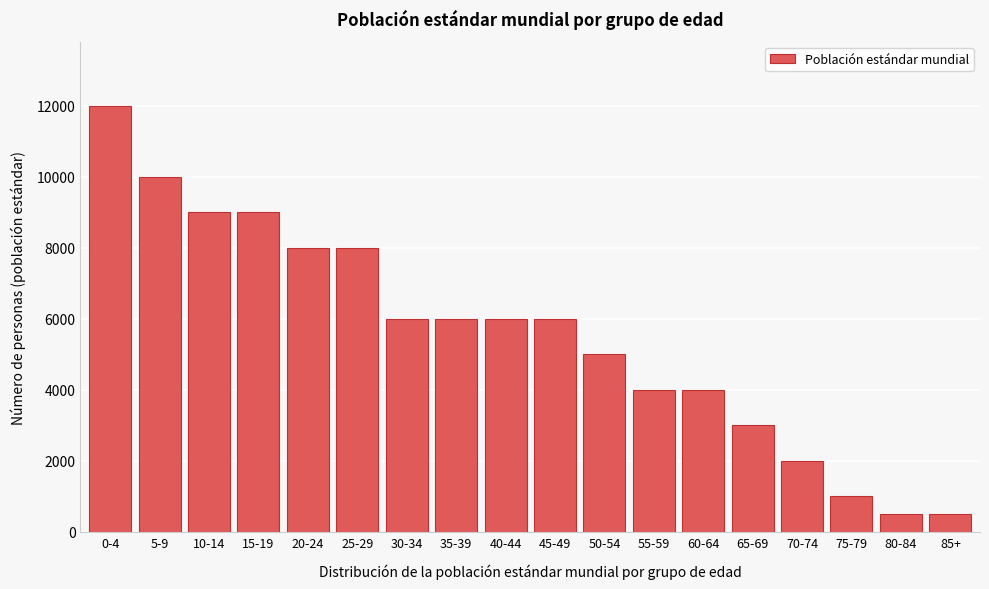

Reading right to left, extract all data points from this chart.

500	500	1000	2000	3000	4000	4000	5000	6000	6000	6000	6000	8000	8000	9000	9000	10000	12000